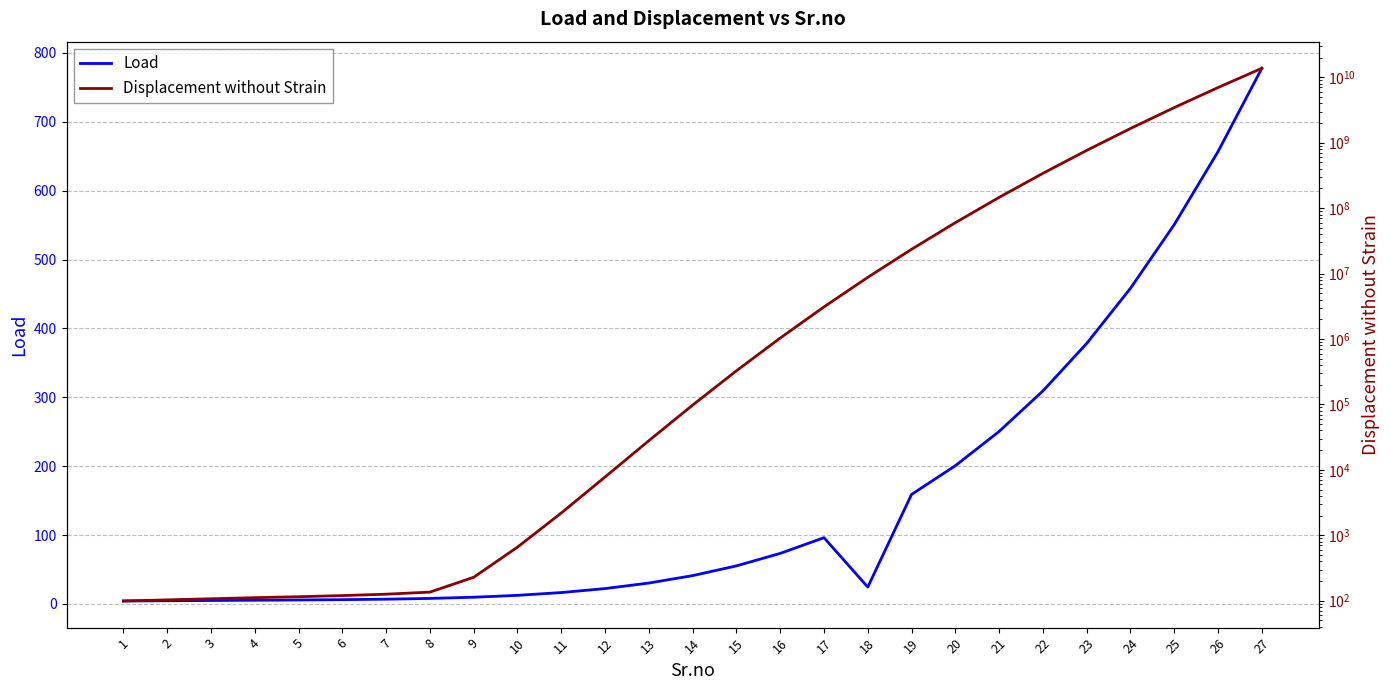

Where does the Load series first go above 30?

13